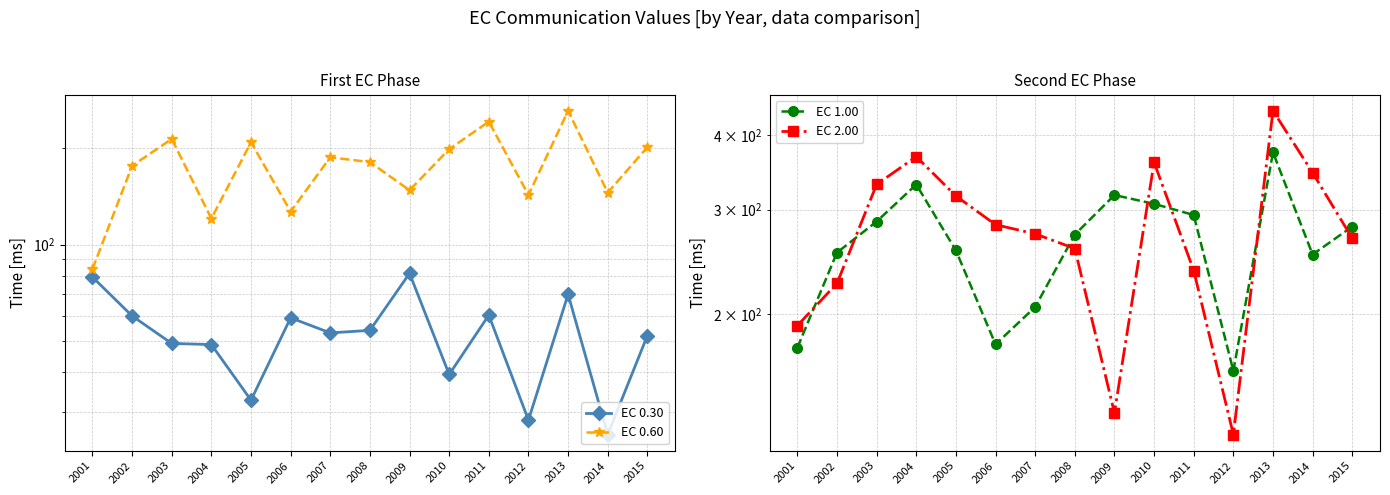

At which category is the sum across all series the highest?

2013